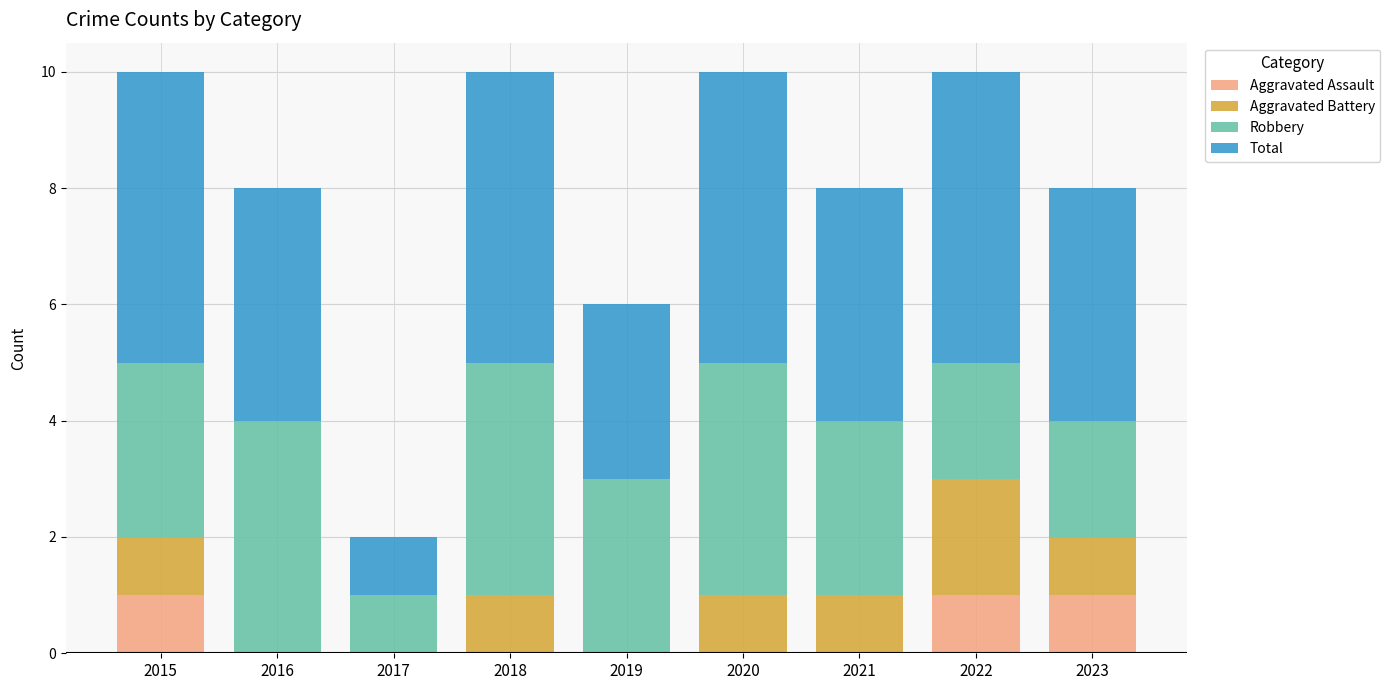

What is the total value across all series at 2020?

10